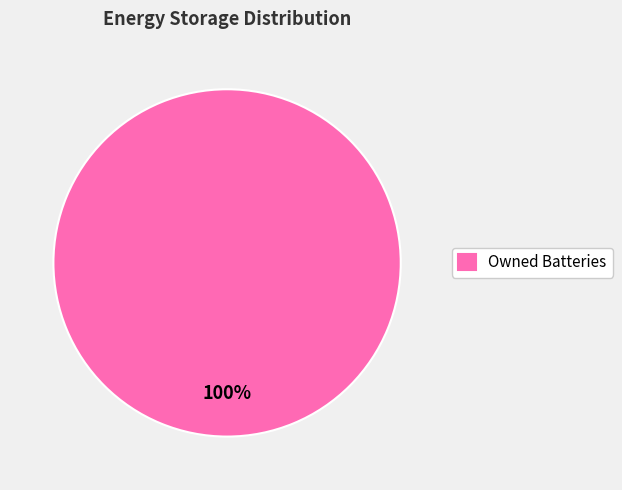

Which slice represents more than half of the pie?

Owned Batteries